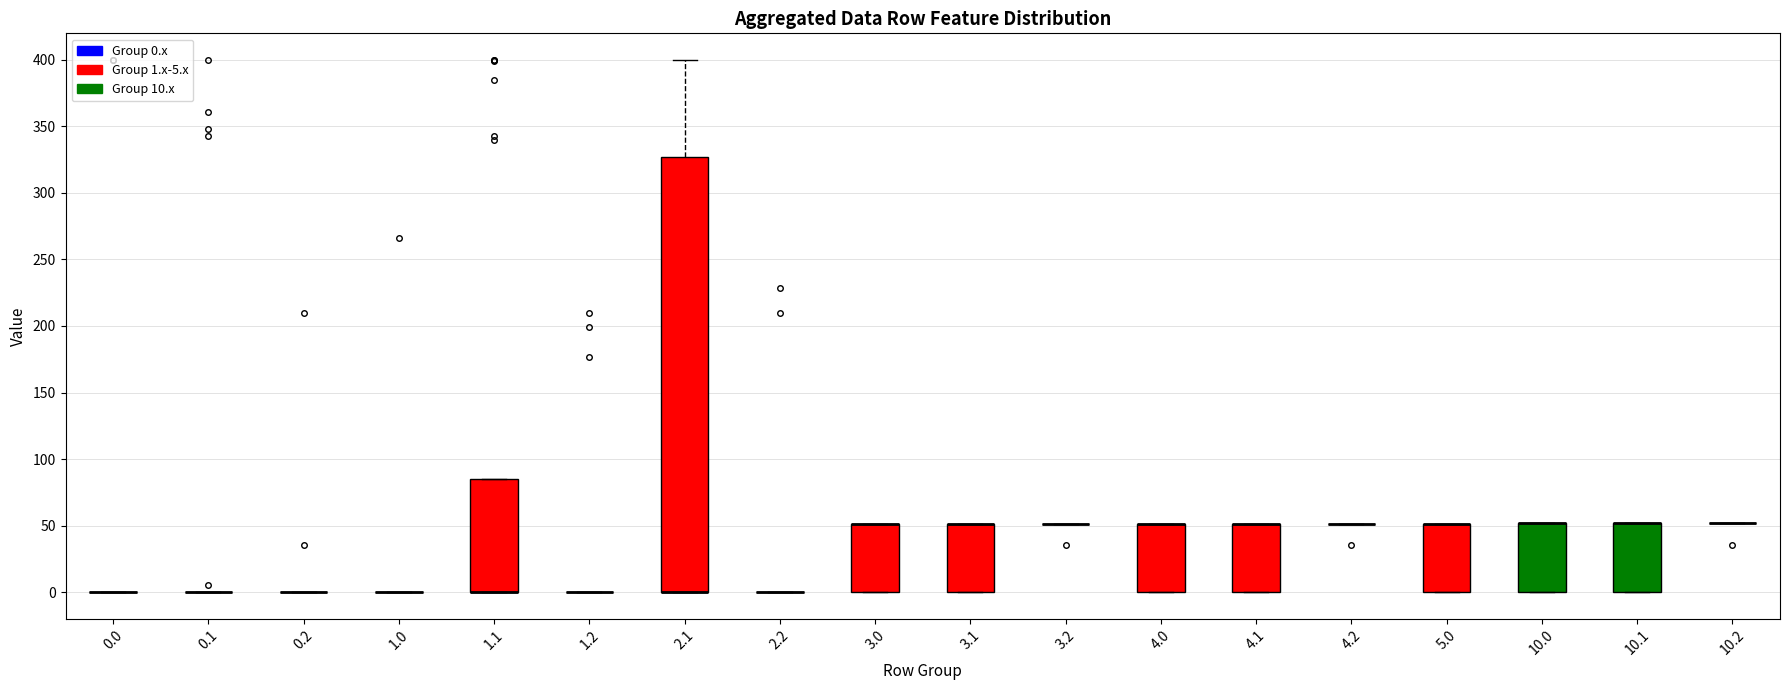

Reading left to right, read every box against the y-axis: the position of its median line, the range the box covers, and the ends of its whiskers. The values are not printed on the chart, so give them approximately, as read against the axis.

0.0: box collapsed to a line at 0, whiskers 0 to 0
0.1: box collapsed to a line at 0, whiskers 0 to 0
0.2: box collapsed to a line at 0, whiskers 0 to 0
1.0: box collapsed to a line at 0, whiskers 0 to 0
1.1: median 0 (drawn on the box's lower edge), box 0 to 85, whiskers 0 to 85
1.2: box collapsed to a line at 0, whiskers 0 to 0
2.1: median 0 (drawn on the box's lower edge), box 0 to 325, whiskers 0 to 400
2.2: box collapsed to a line at 0, whiskers 0 to 0
3.0: median 50 (drawn on the box's upper edge), box 0 to 50, whiskers 0 to 50
3.1: median 50 (drawn on the box's upper edge), box 0 to 50, whiskers 0 to 50
3.2: box collapsed to a line at 50, whiskers 50 to 50
4.0: median 50 (drawn on the box's upper edge), box 0 to 50, whiskers 0 to 50
4.1: median 50 (drawn on the box's upper edge), box 0 to 50, whiskers 0 to 50
4.2: box collapsed to a line at 50, whiskers 50 to 50
5.0: median 50 (drawn on the box's upper edge), box 0 to 50, whiskers 0 to 50
10.0: median 50 (drawn on the box's upper edge), box 0 to 50, whiskers 0 to 50
10.1: median 50 (drawn on the box's upper edge), box 0 to 50, whiskers 0 to 50
10.2: box collapsed to a line at 50, whiskers 50 to 50